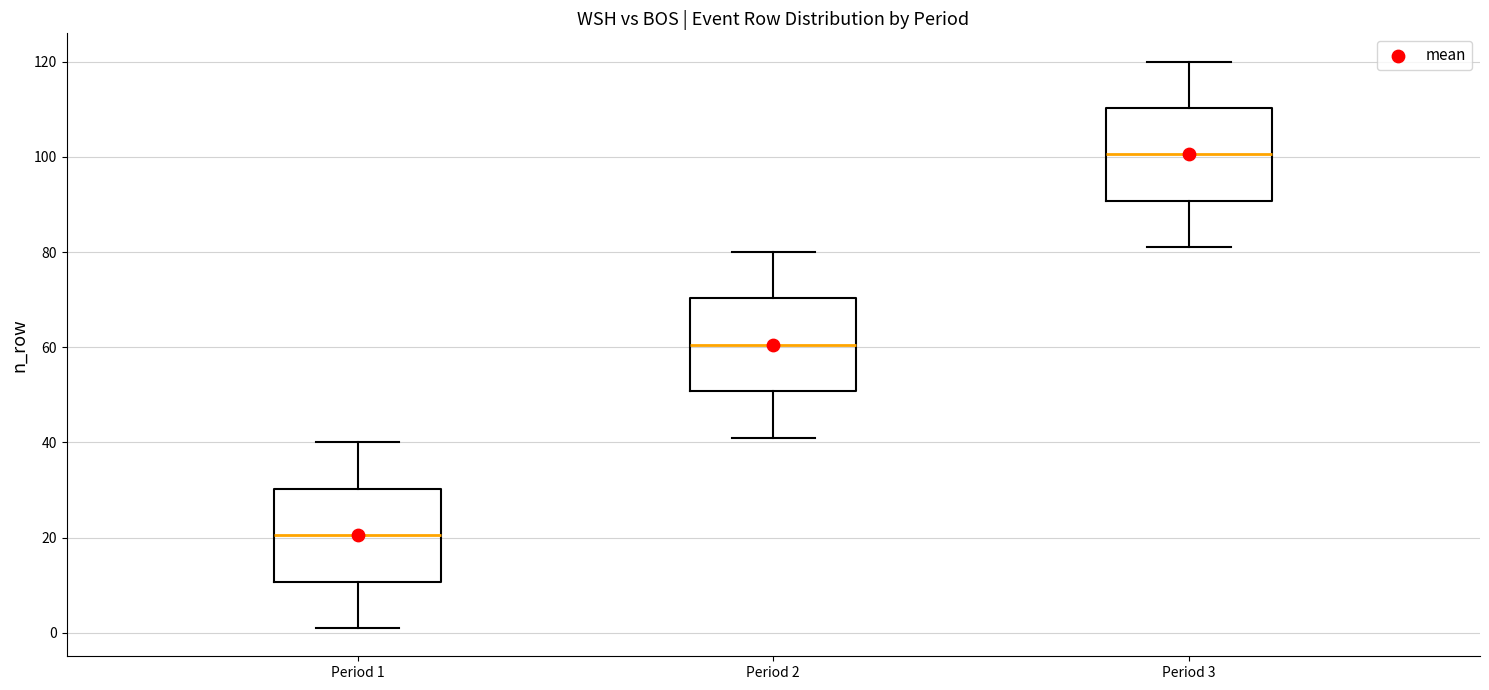

Which box's median line is the highest?

Period 3